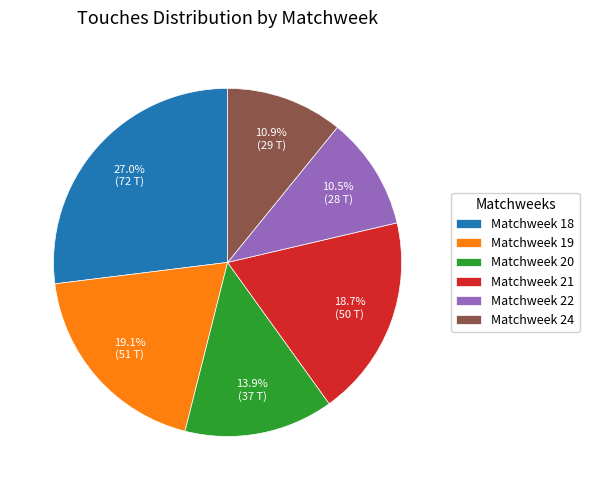

Do Matchweek 22 and Matchweek 20 together represent more than half of the pie?

No